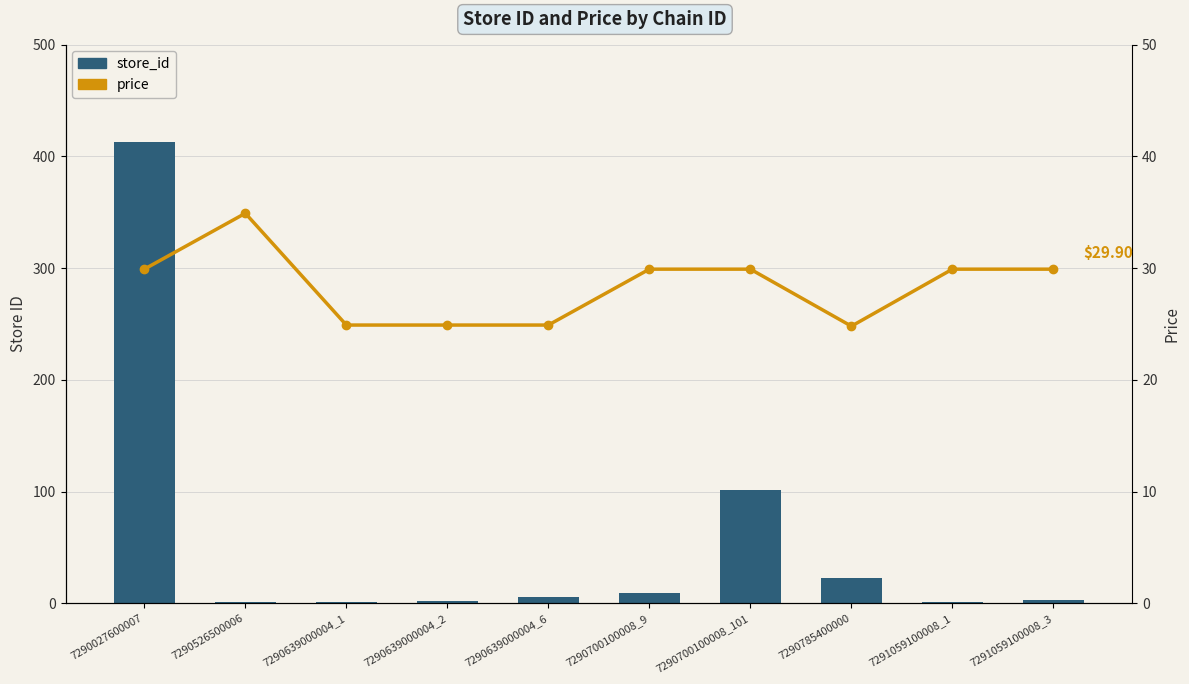

What is the label of the 10th bar from the right?

7290027600007